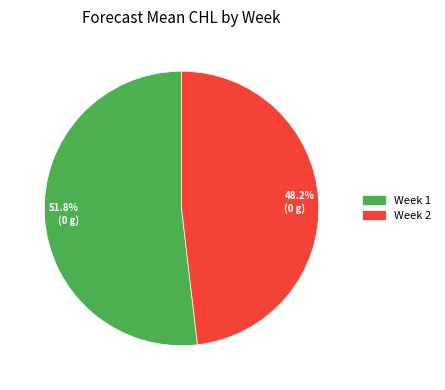

Does 48.2% (0 g) account for over 50% of the chart?

No